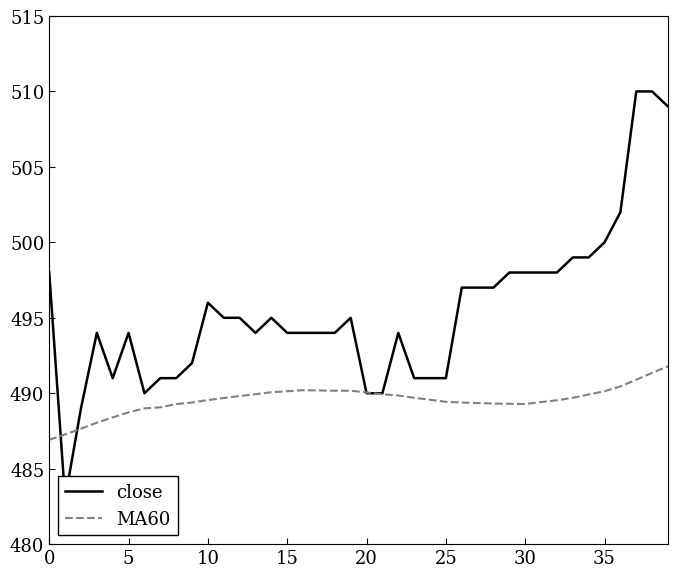

After their last crossing, which series has the higher values: close or MA60?

close